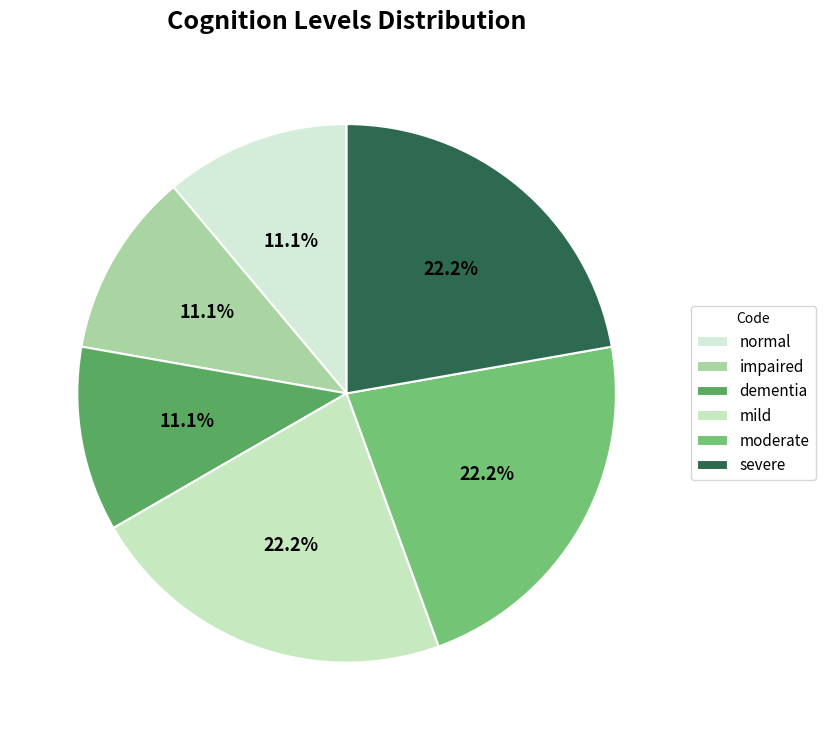

Count the number of slices in the pie.

6